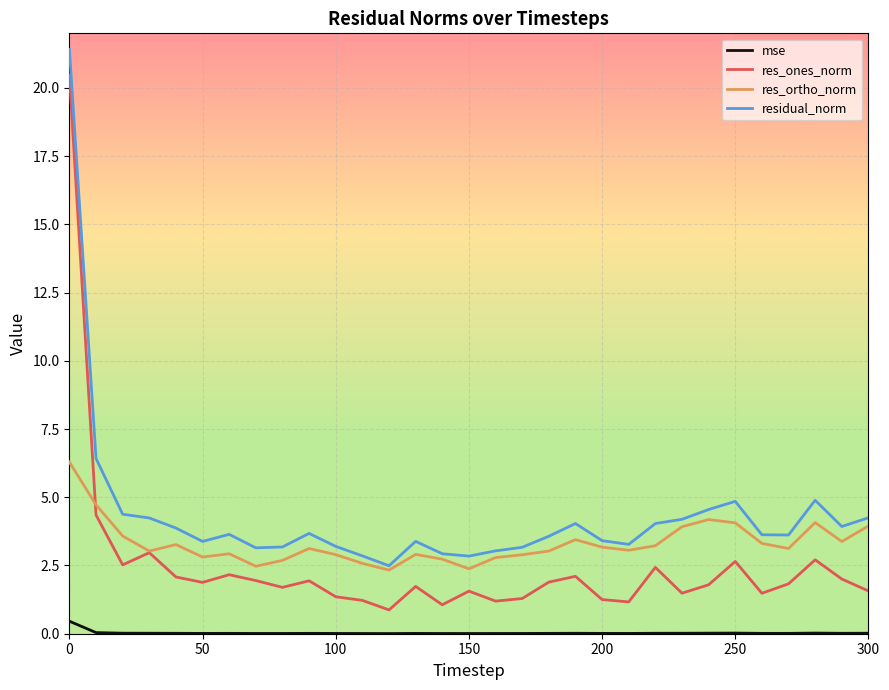

List the series in order of their peak value, highest first.

residual_norm, res_ones_norm, res_ortho_norm, mse